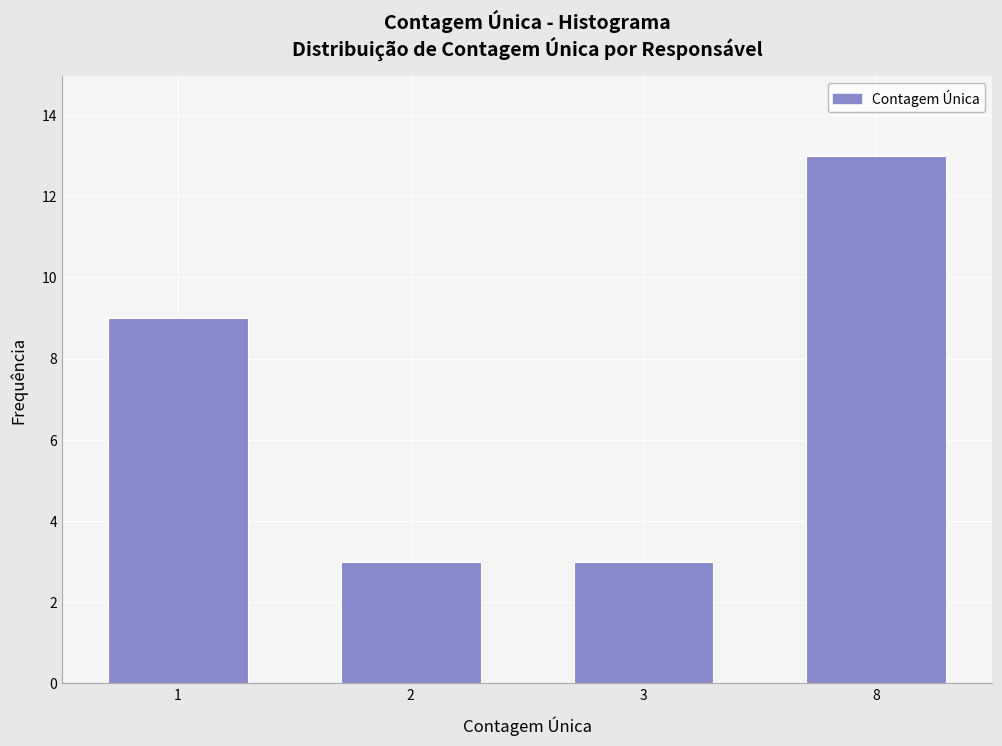

Reading left to right, transcribe all the data shown in this chart.

1=9	2=3	3=3	8=13